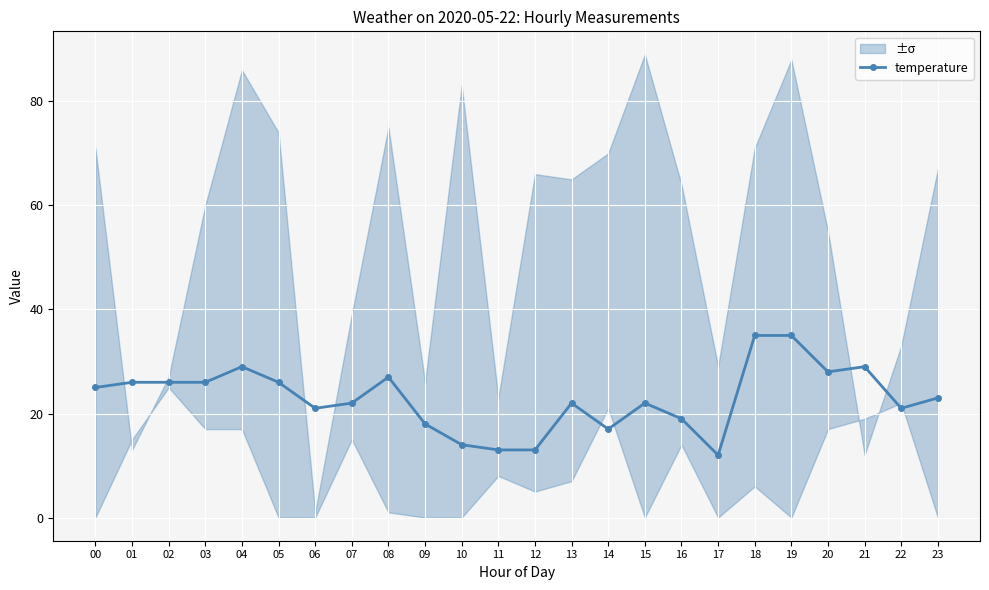

How many data points does each series have?

24